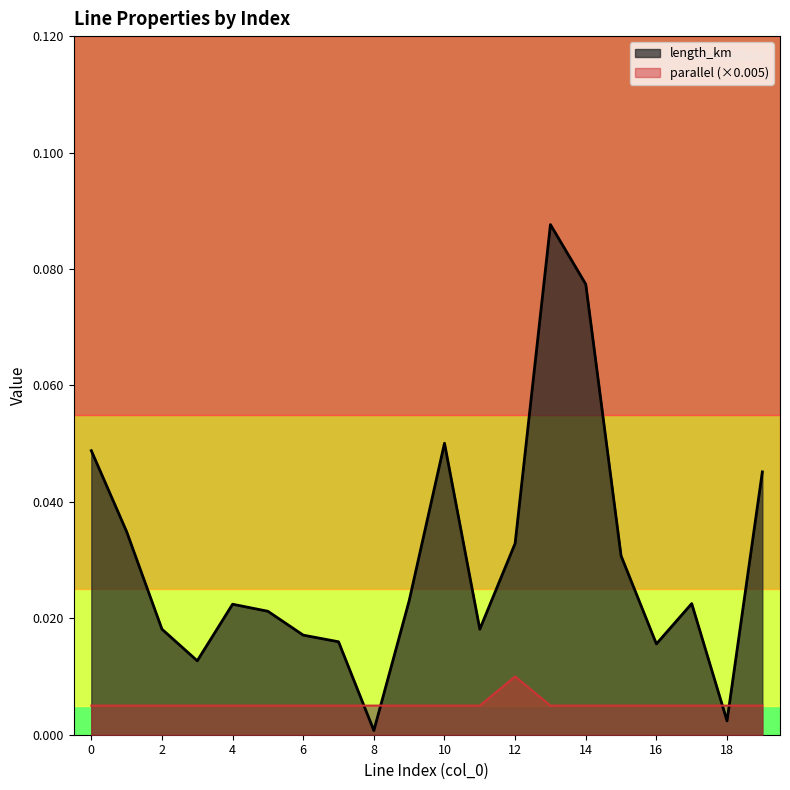

Where do length_km and parallel first cross each other?

7 and 8